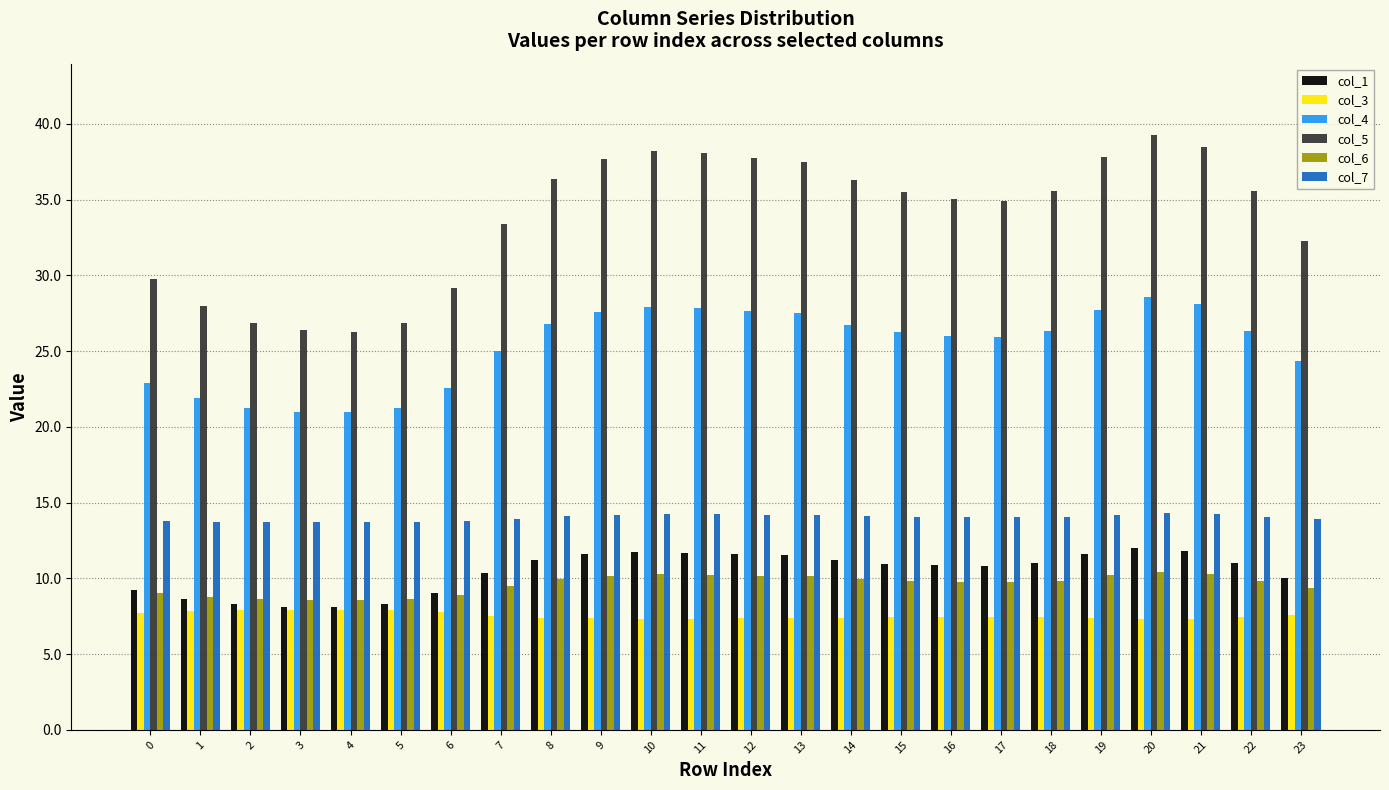

How many categories are shown in the chart?

24